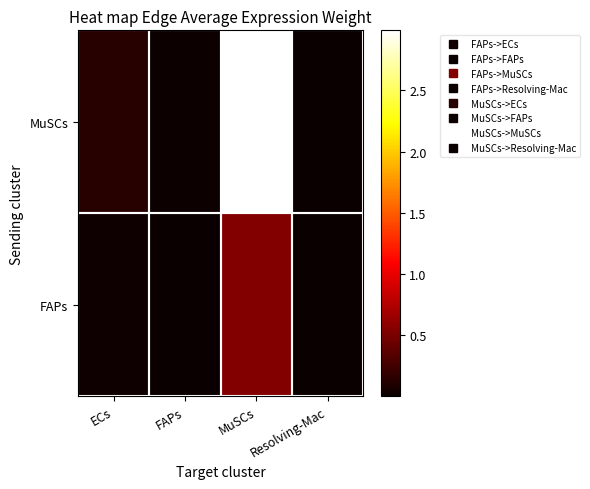

Which category has the highest value across all series?

MuSCs